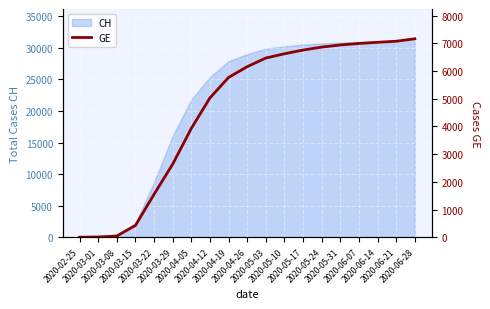

What is the difference between the values at 2020-06-14 and 2020-04-26?

879